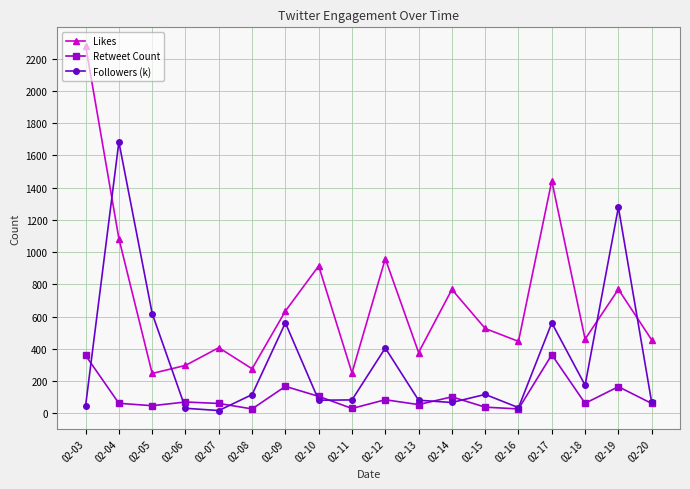

What is the difference between the second highest and second lowest values in the Followers (k) series?

1247